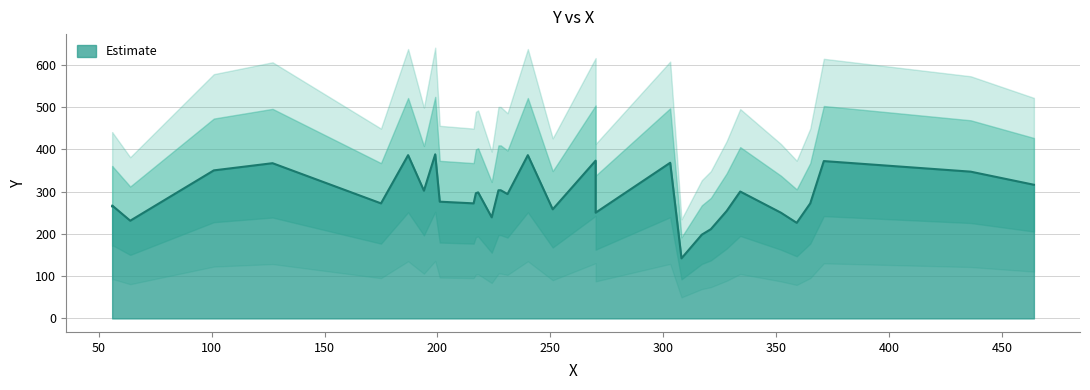

Rank the categories by value from highest to lowest.

199, 187, 240, 270, 371, 303, 127, 101, 436, 464, 227, 228, 194, 334, 218, 217, 231, 201, 175, 216, 365, 253, 56, 56, 251, 328, 270, 352, 224, 64, 359, 321, 317, 308